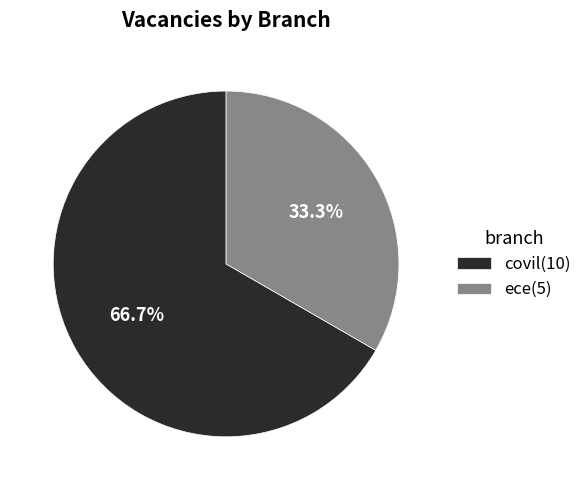

Rank the categories by value from highest to lowest.

covil, ece